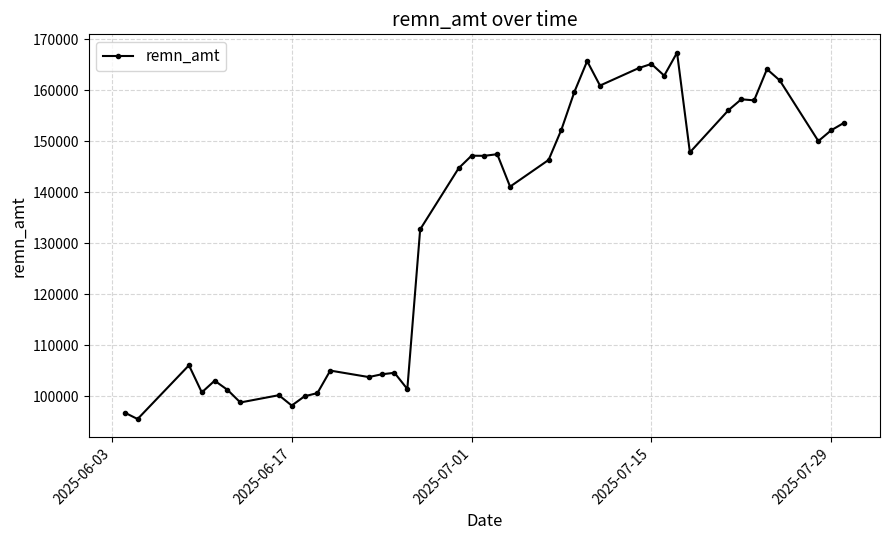

True or false: the data has more than 1 interior local peaks.

True